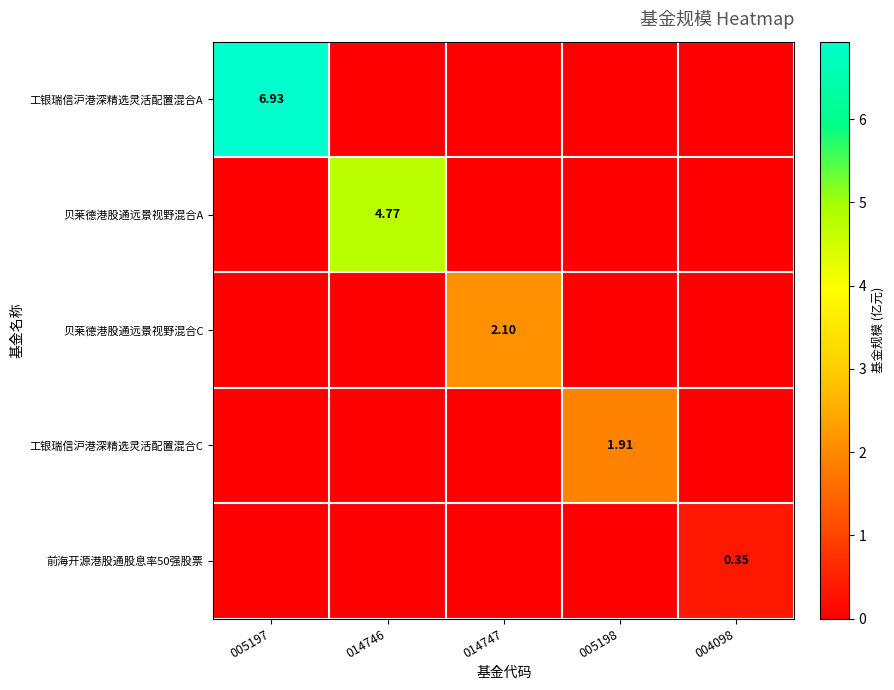

What is the average value of the 工银瑞信沪港深精选灵活配置混合C series?

0.4